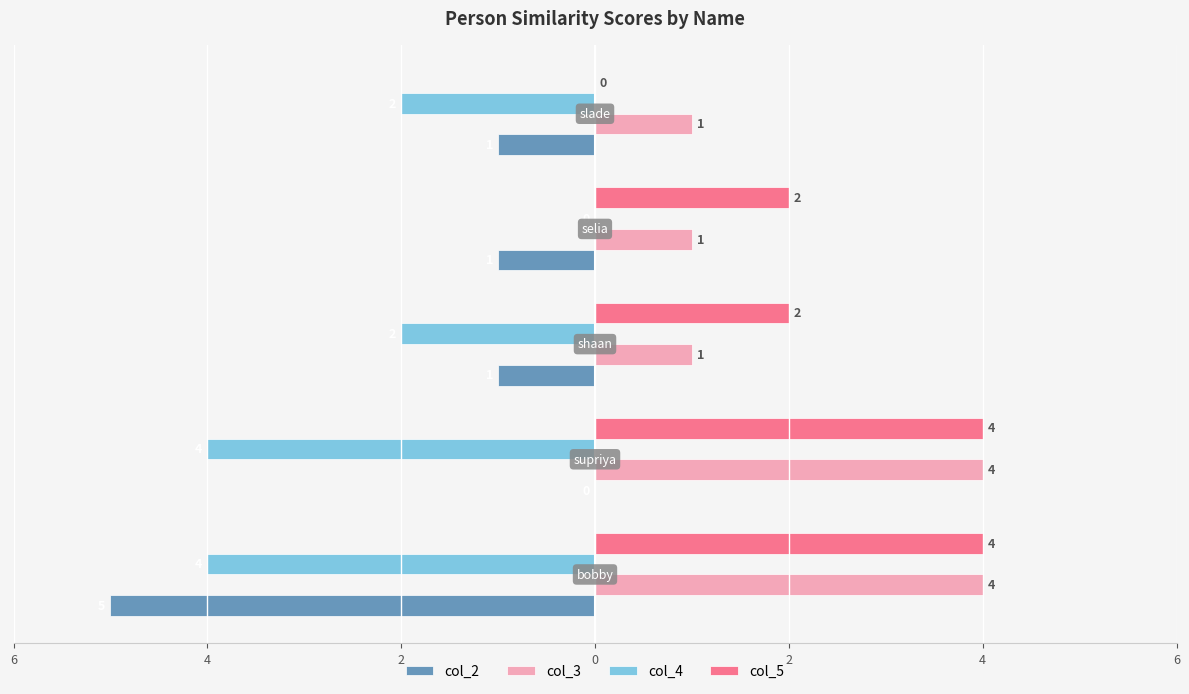

What are all the series names shown in the legend?

col_2, col_3, col_4, col_5